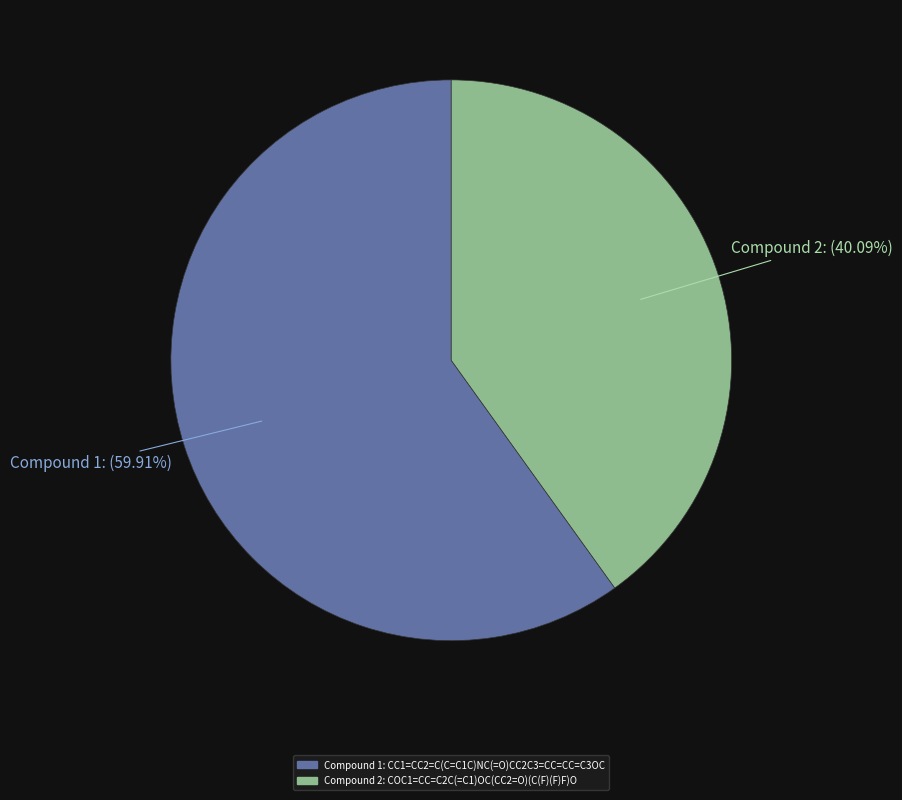

Count the number of slices in the pie.

2